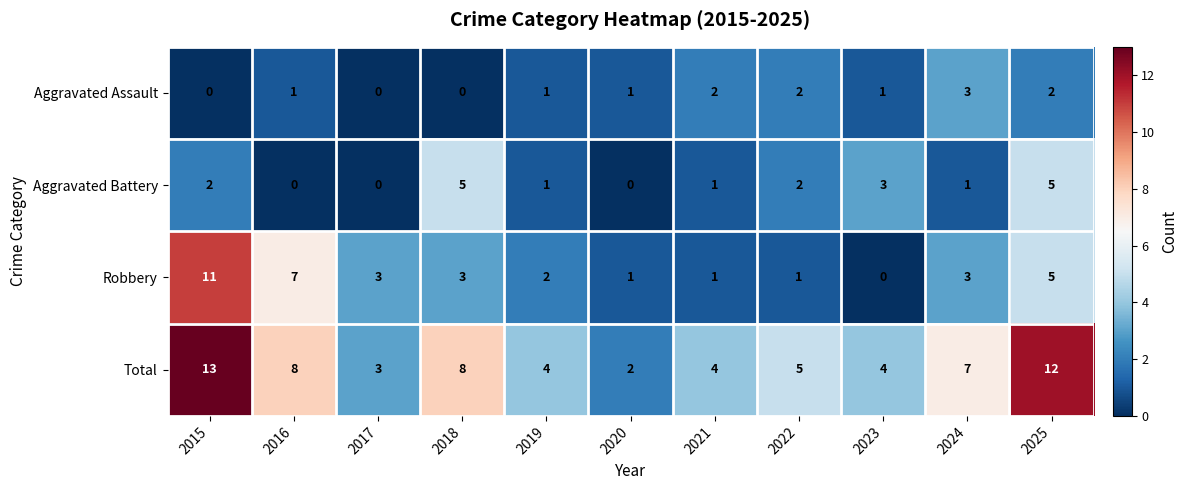

Where does the Total series first go above 5?

2015